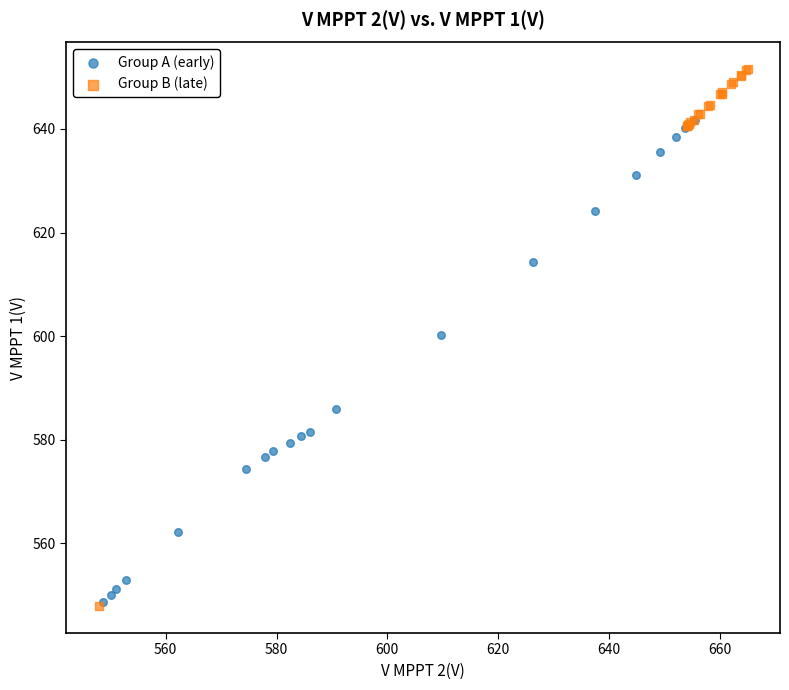

Which series has the widest spread of Y values?

Group B (late)